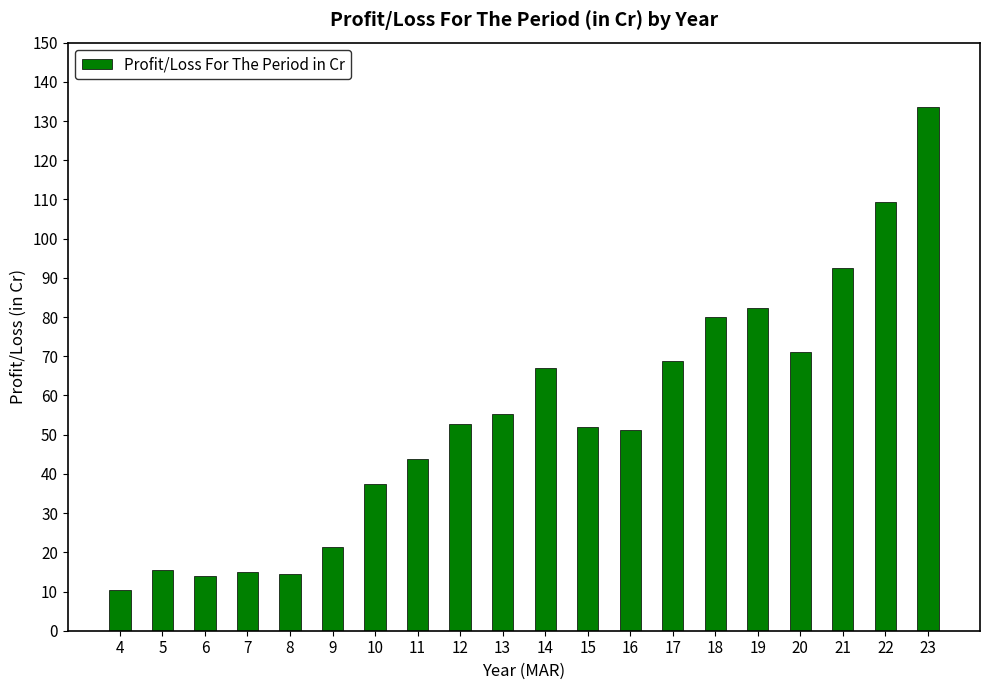

What is the value of the 16th bar from the left?

82.4